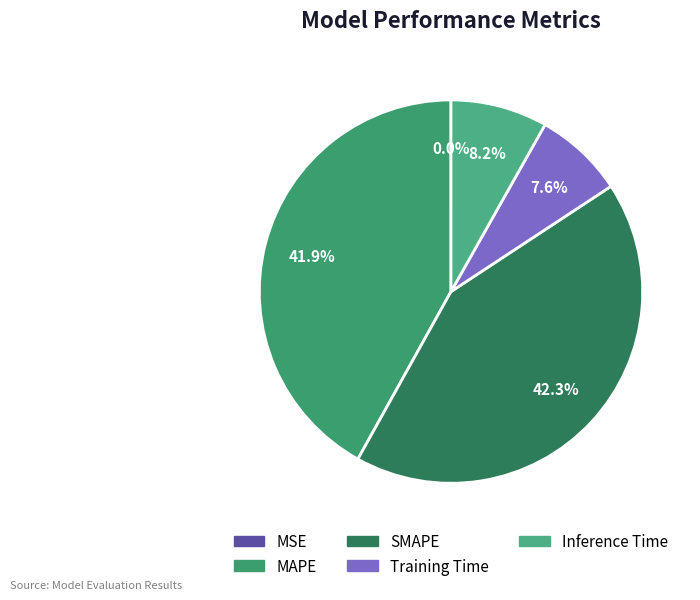

To the nearest percent, what is the average slice percentage?

20%